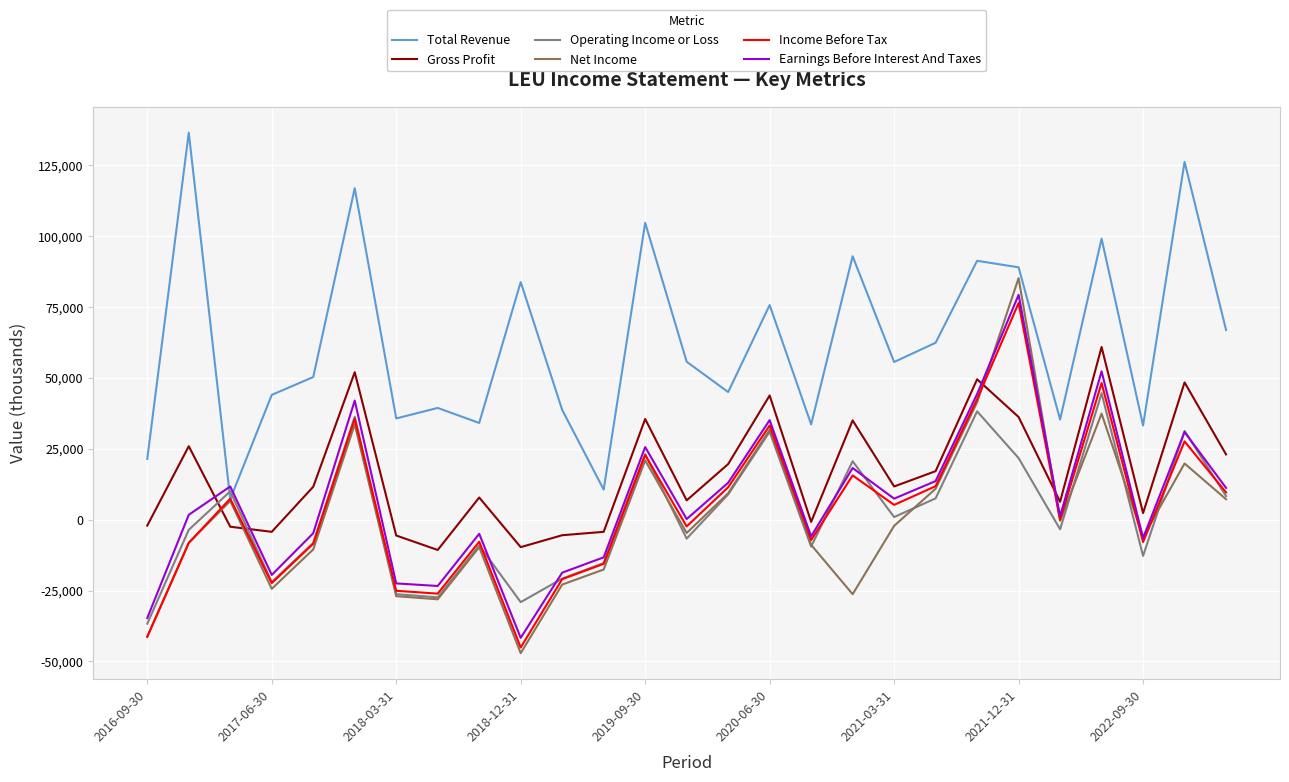

What is the maximum value shown in the chart?

136500